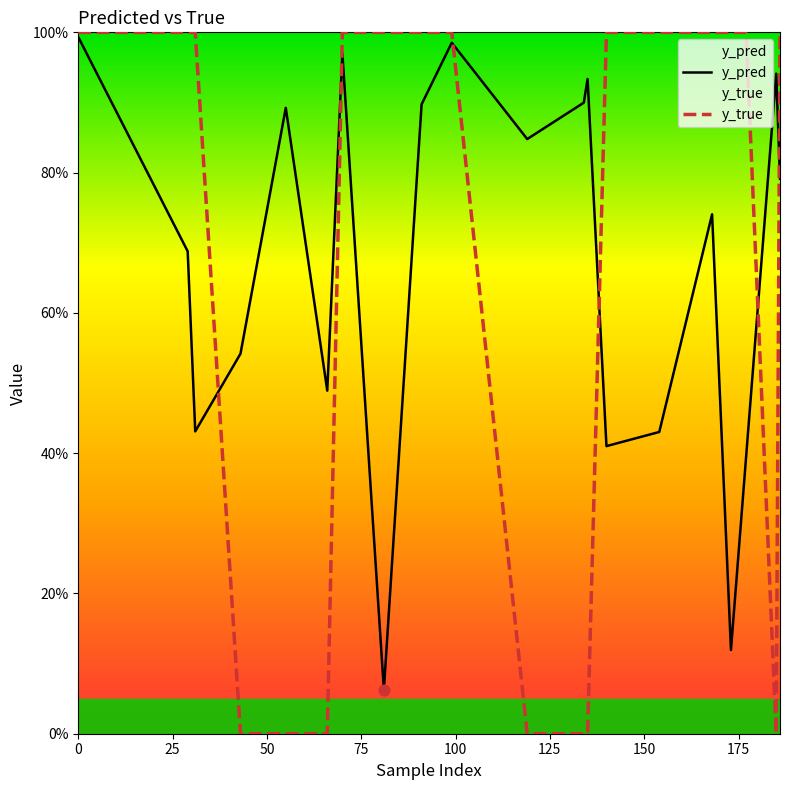

What are all the series names shown in the legend?

y_pred, y_true